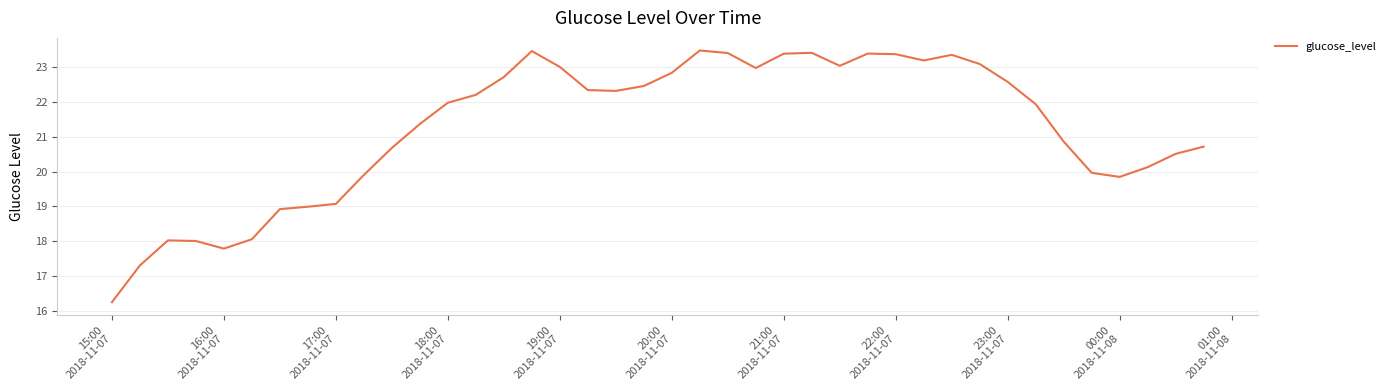

What is the smallest value displayed?

16.2